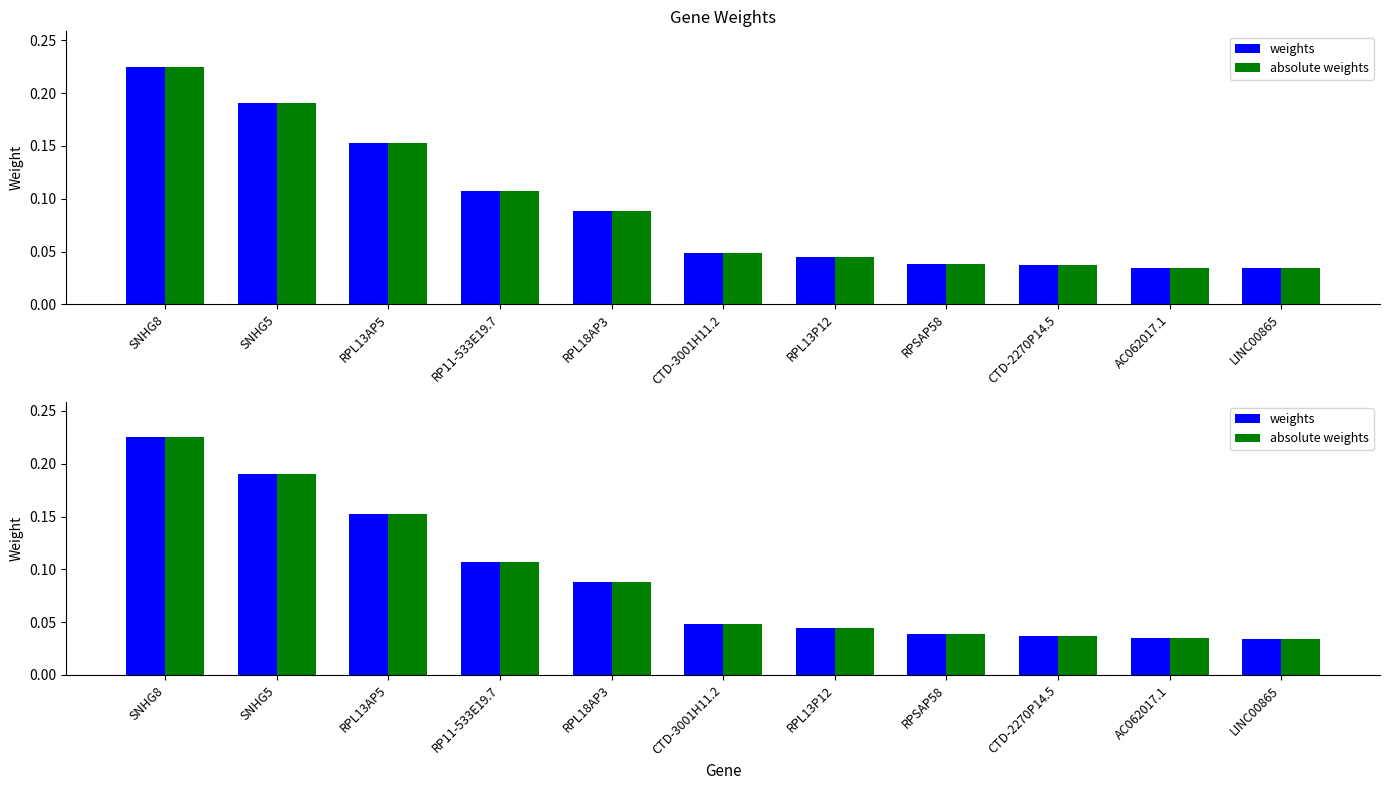

Is it true that weights equals 0.0 at CTD-2270P14.5?

True